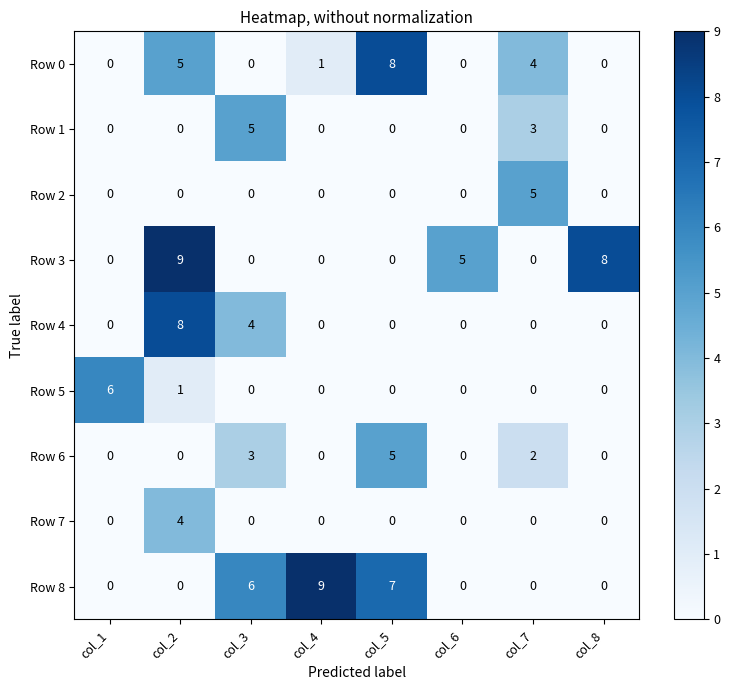

What is the highest value of the Row 8 series?

9